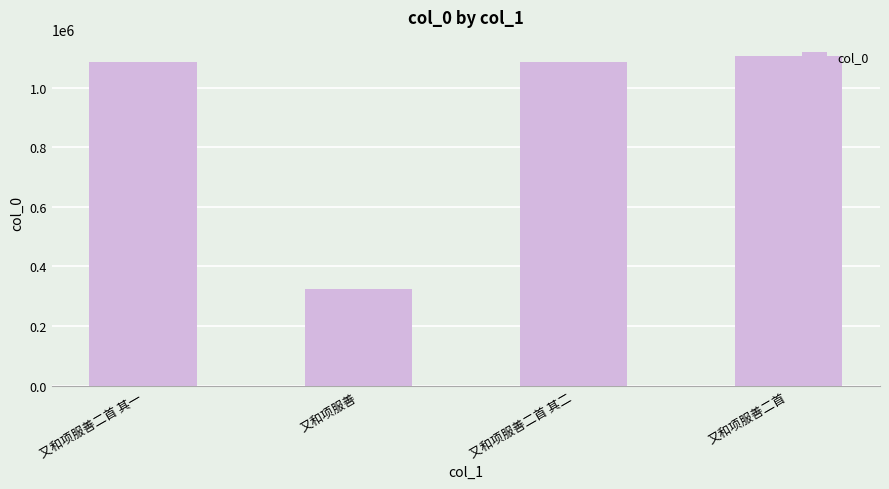

What is the approximate value at 又和项服善二首, to the nearest 50?

1105500